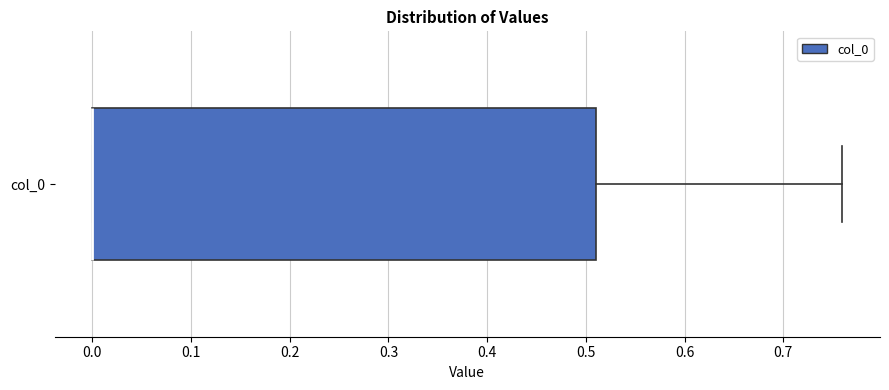

Read this box plot against the x-axis: the position of the median line, the range covered by the box, and the ends of both whiskers. The values are not printed on the chart, so give them approximately, as read against the axis.

median 0.00 (drawn on the box's left edge), box 0.00 to 0.51, whiskers 0.00 to 0.76